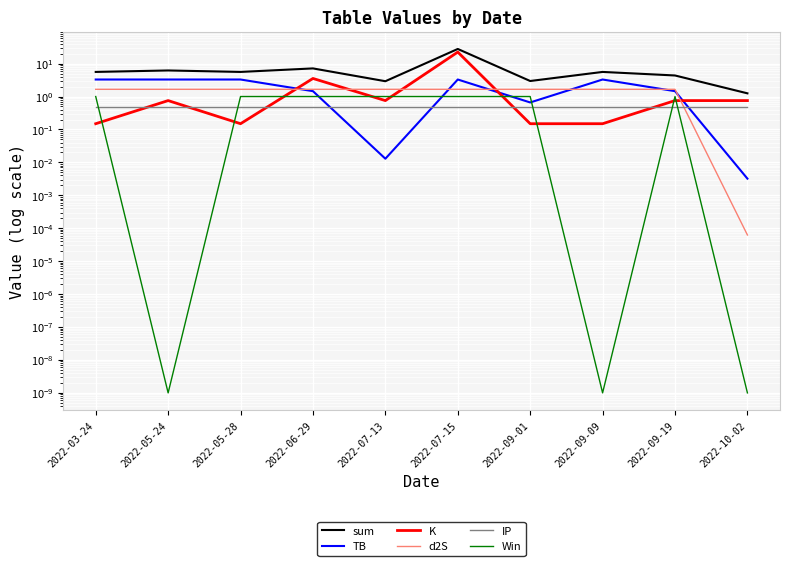

Which label corresponds to the smallest value in the chart?

2022-05-24